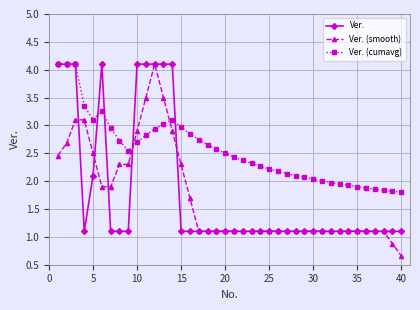

What is the average value of the Ver. (cumavg) series?

2.6